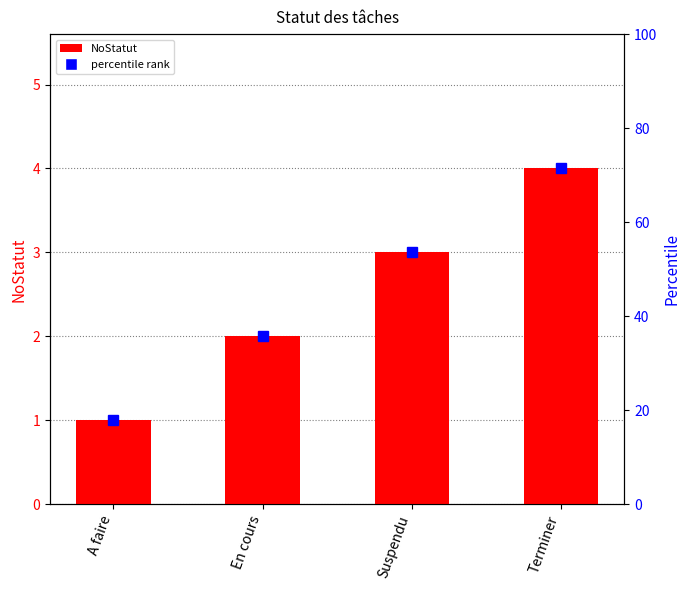

Which has a higher value, Terminer or A faire?

Terminer